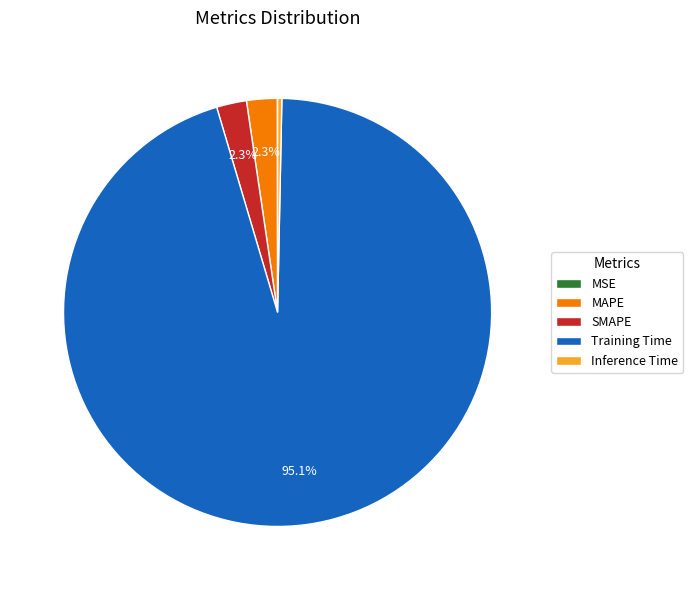

How much of the chart is everything except Training Time?

4.9%